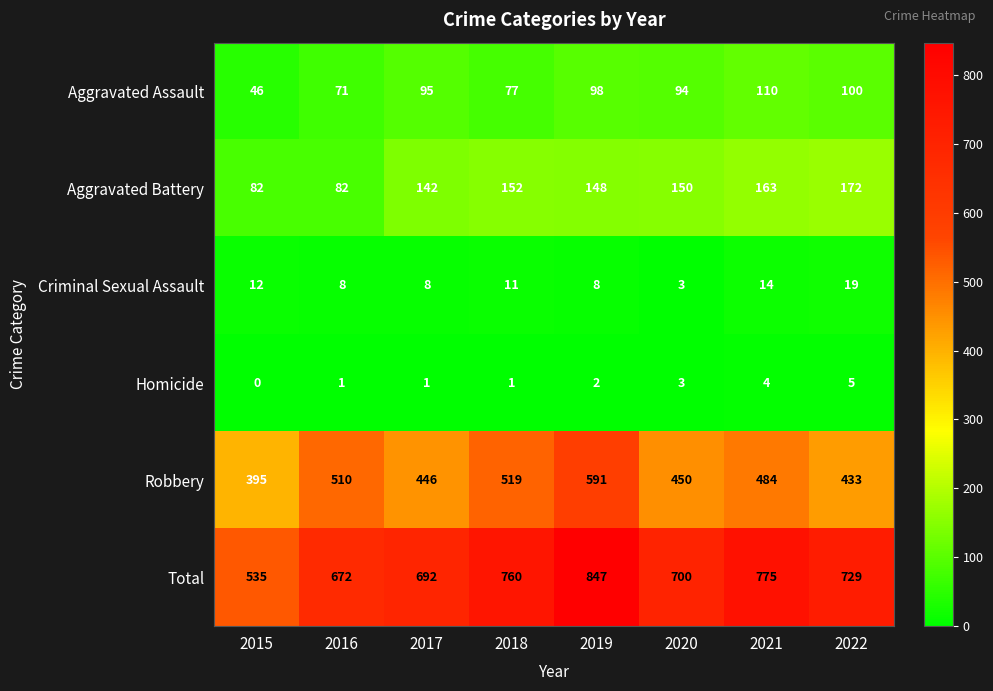

Between 2015 and 2021, which series saw the biggest shift?

Total